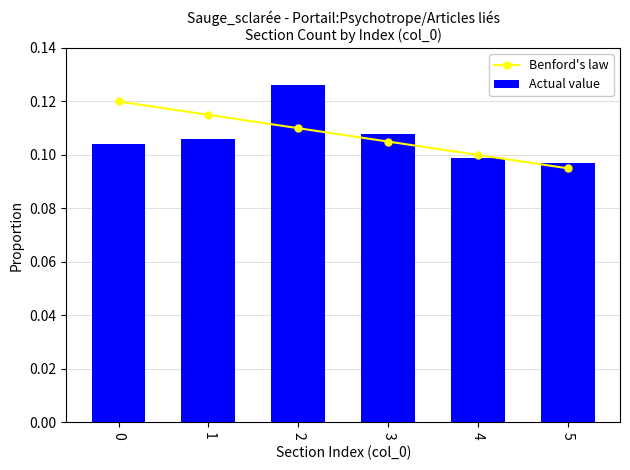

What is the average value of the Benford's law series?

0.1